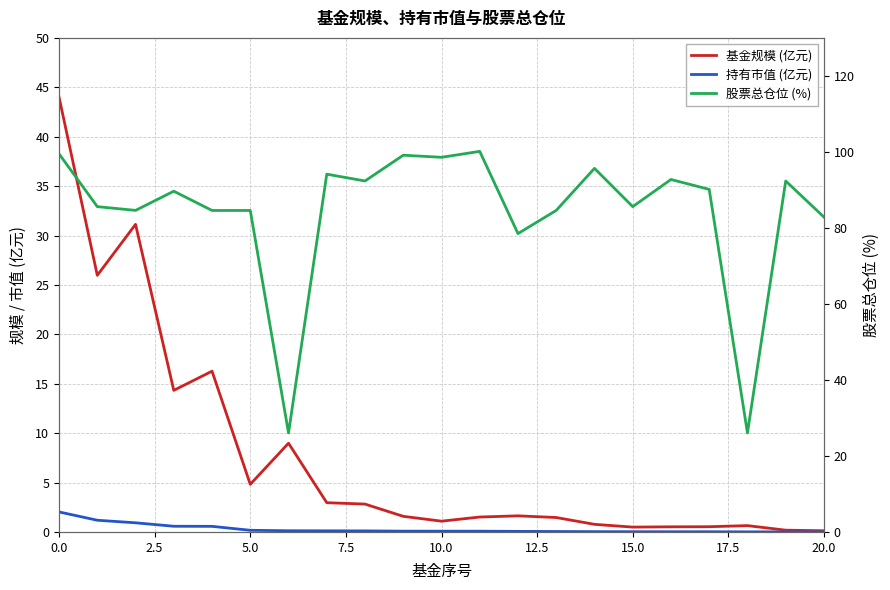

How many interior local peaks does the 基金规模 (亿元) series have?

5